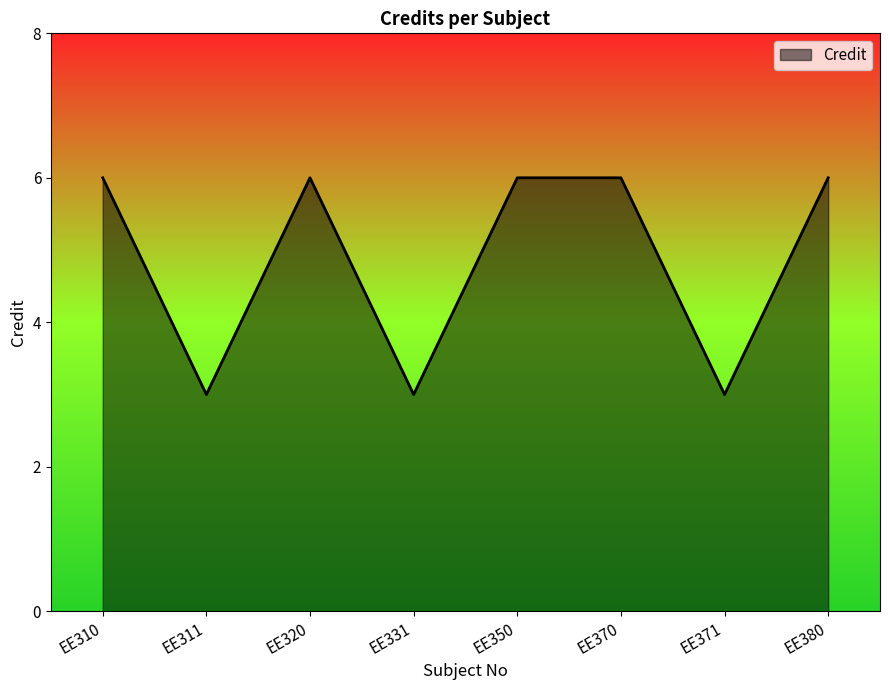

Is it true that the value at EE371 is 4?

False